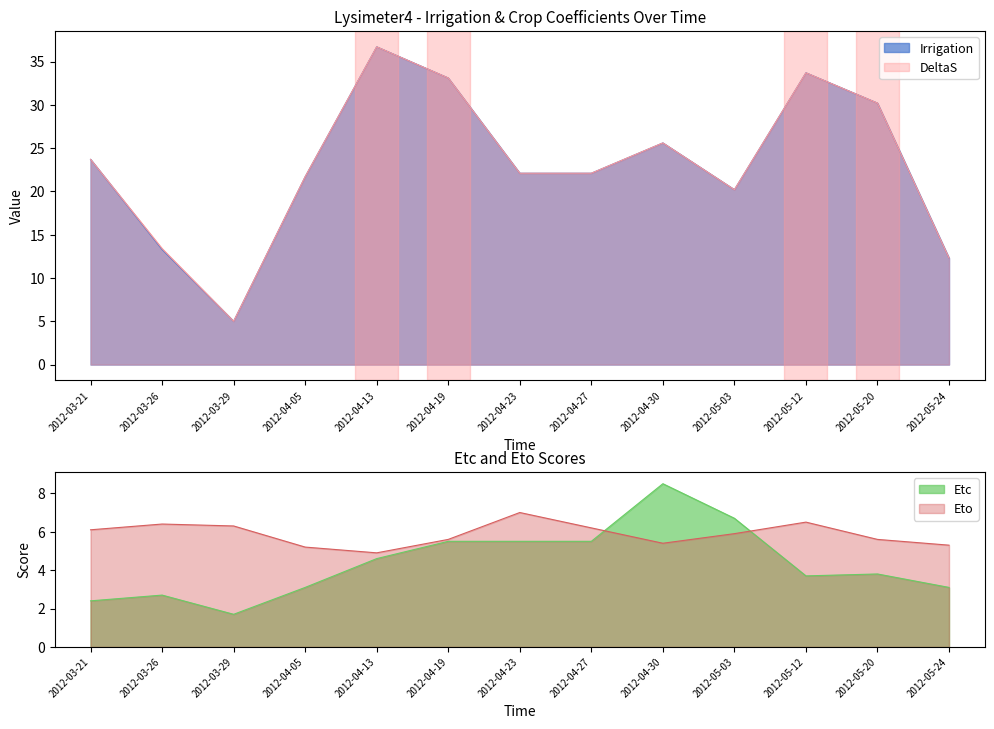

The Eto series shows 5.3 at 2012-05-24. True or false?

True